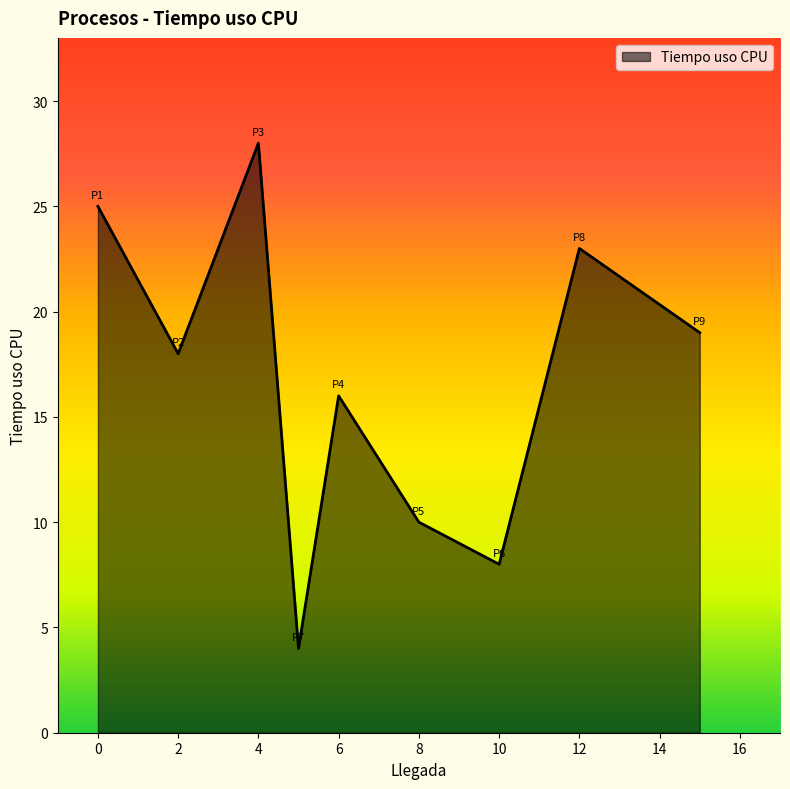

What is the difference between the maximum and minimum values?

24